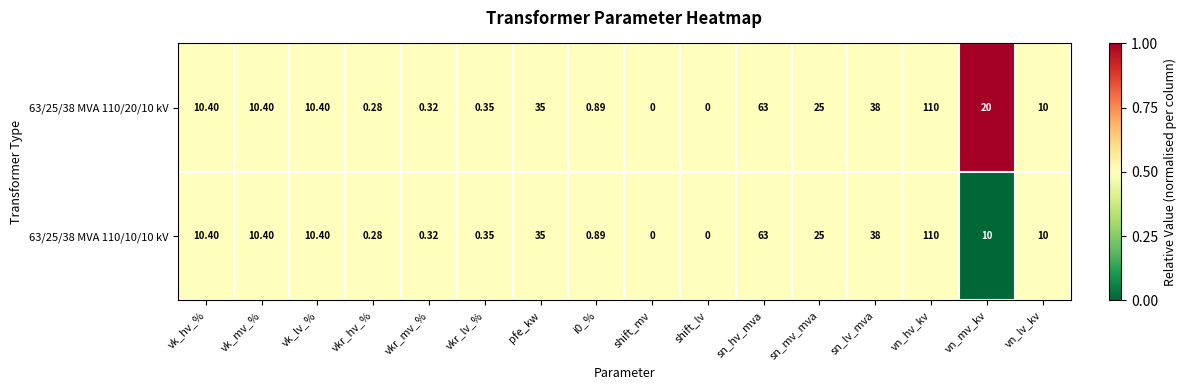

Where does the 63/25/38 MVA 110/10/10 kV series first go above 10?

vk_hv_%